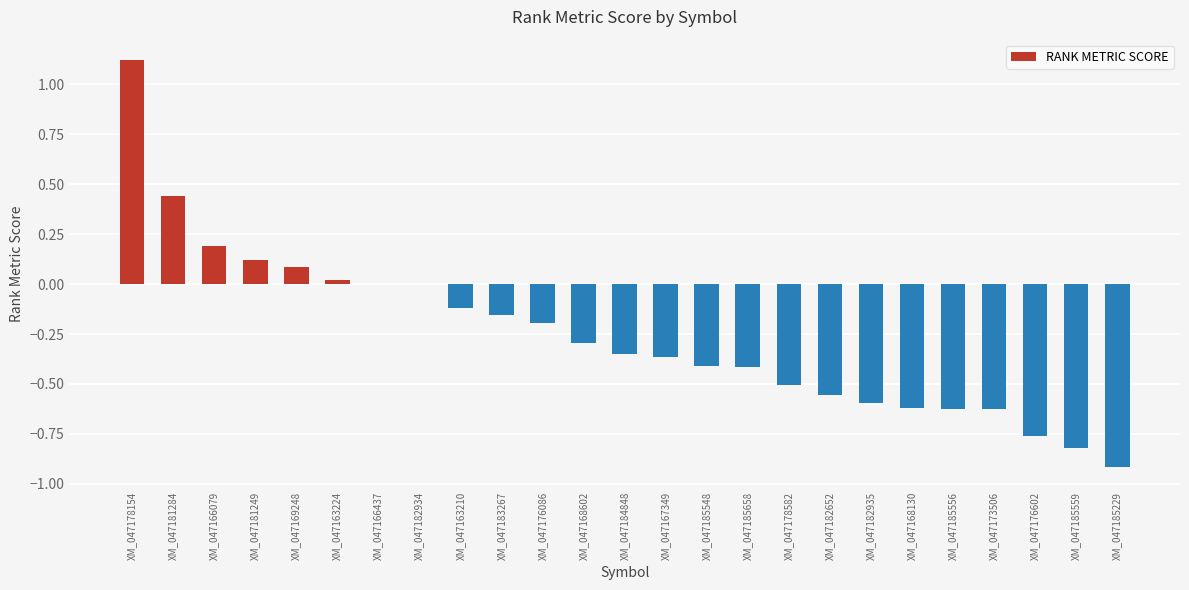

At which label does the data first exceed 0?

XM_047178154